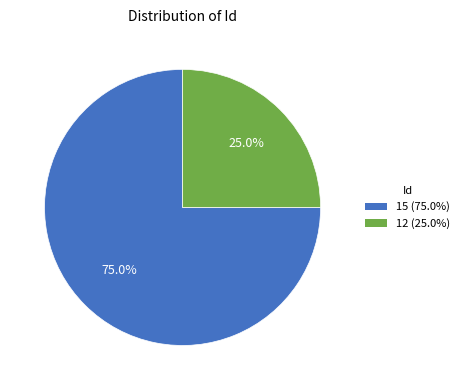

Combined, do 12 and 15 account for over 50%?

Yes